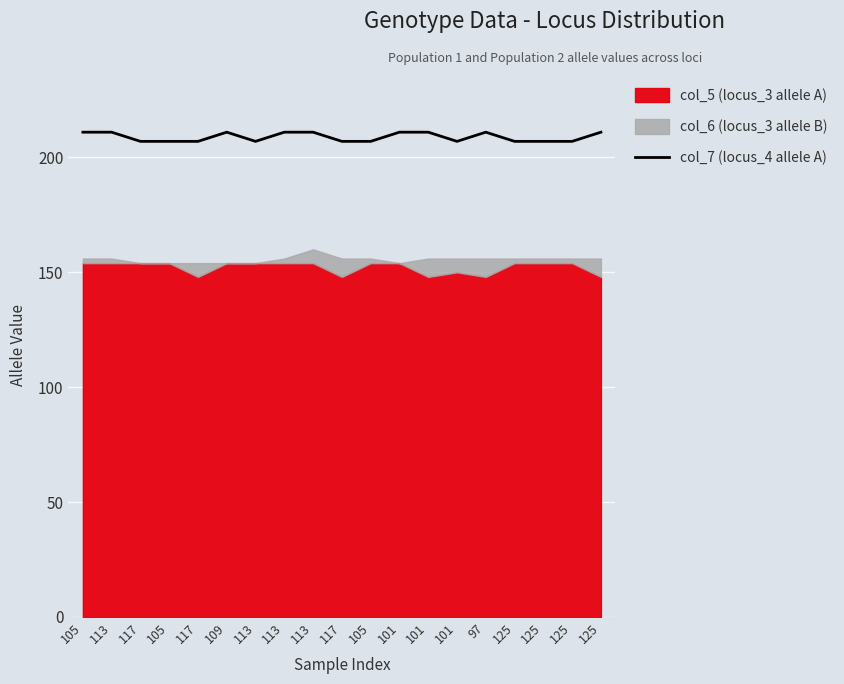

How many data points are above 207?

9